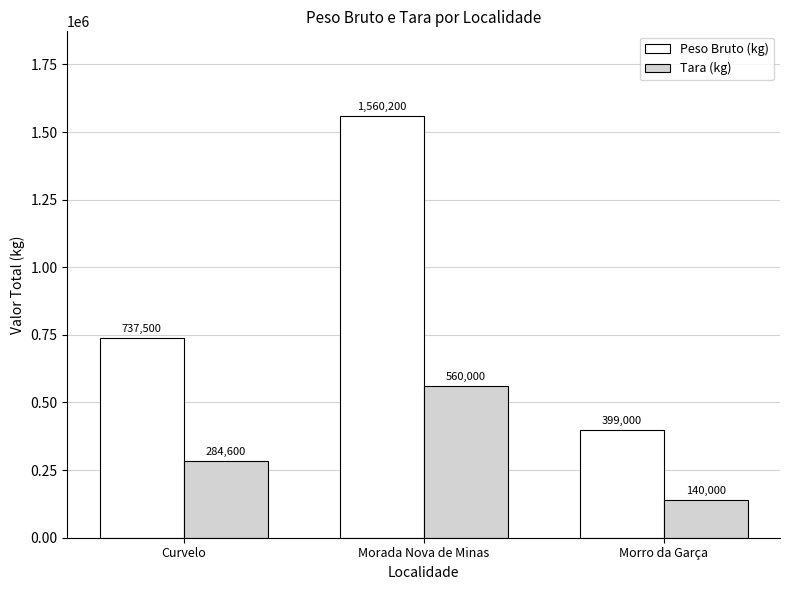

How many values in the Tara (kg) series are below 284600?

1